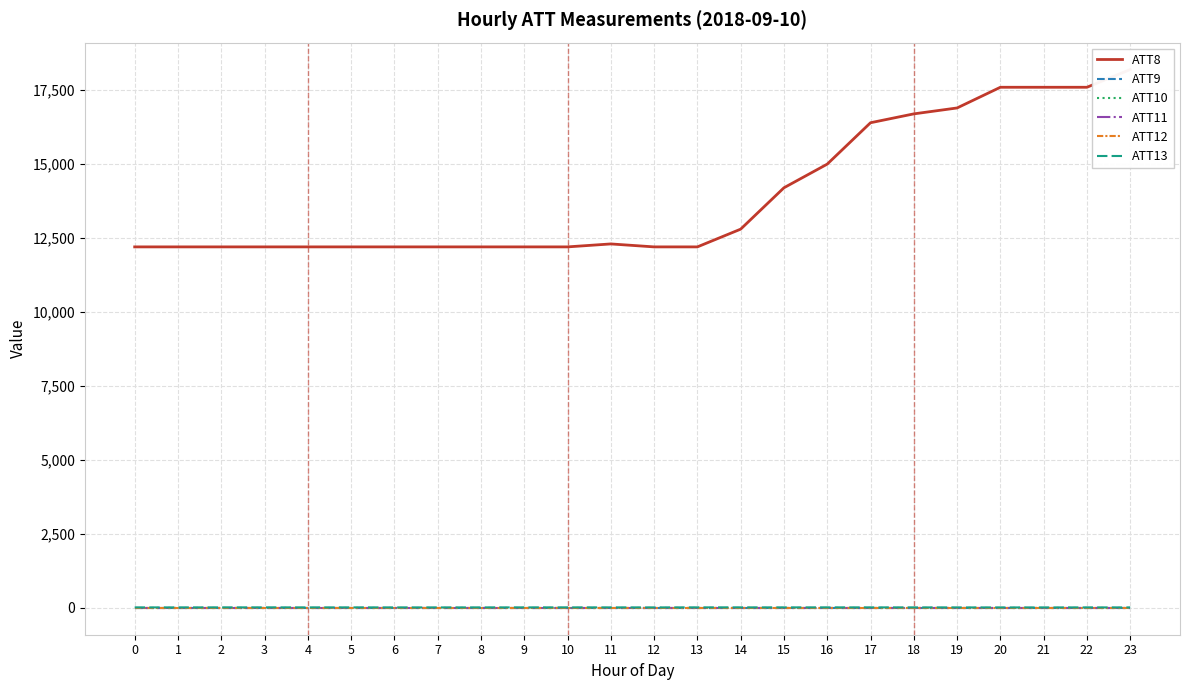

What is the minimum value for ATT8?

12200.0